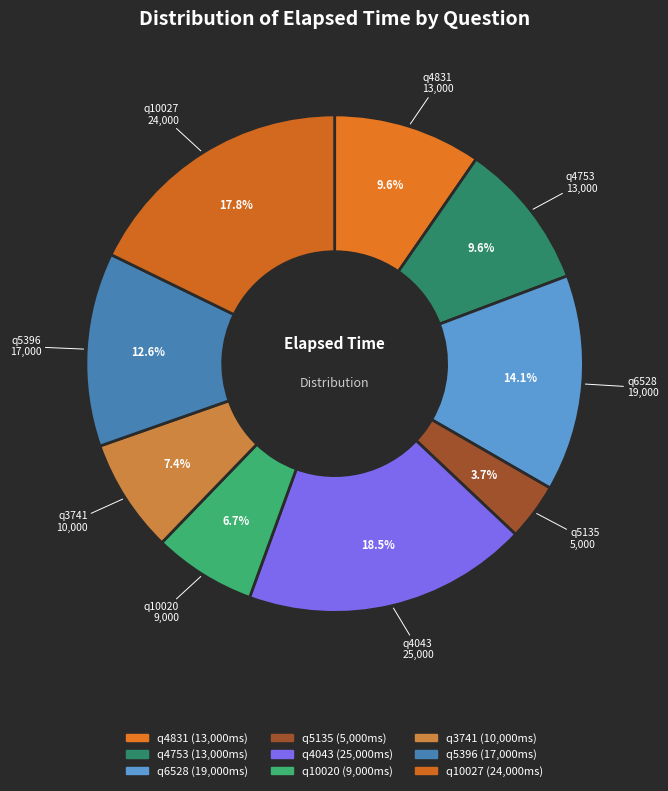

True or false: q10020 accounts for 7% of the total.

True